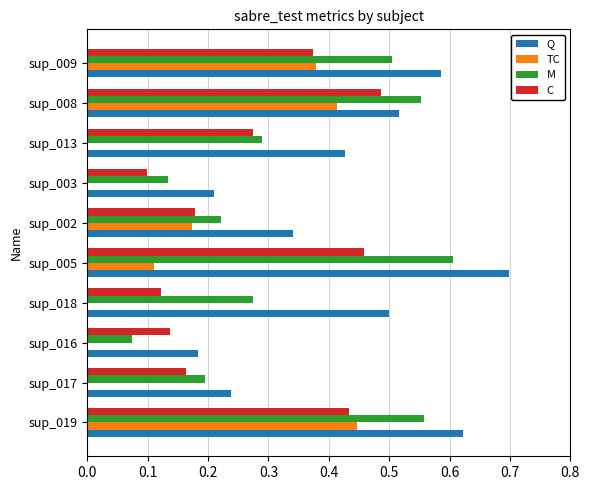

The C series shows 0.2 at sup_013. True or false?

False